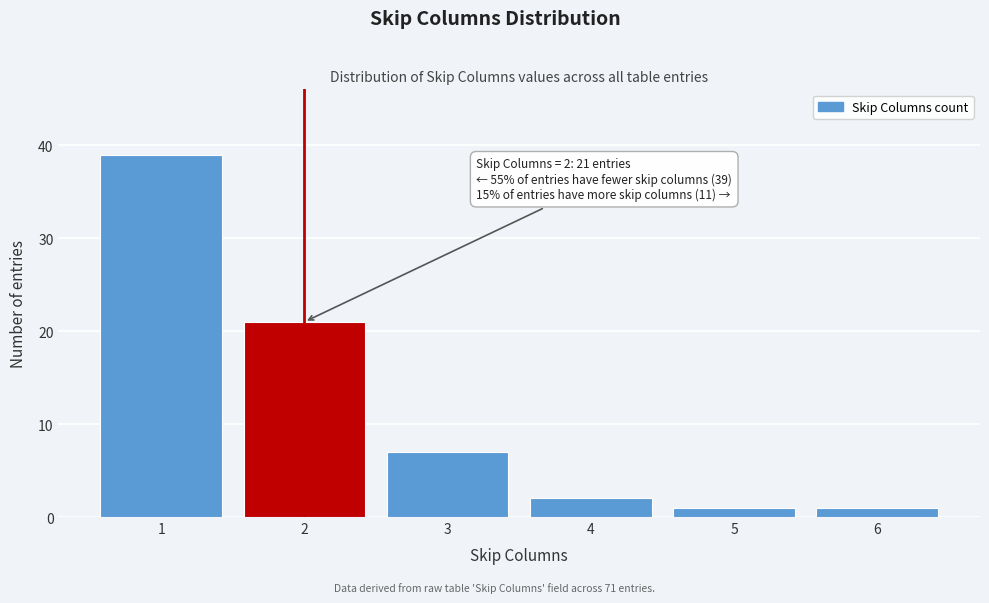

Reading right to left, what are all the values shown in this chart?

6=1	5=1	4=2	3=7	2=21	1=39